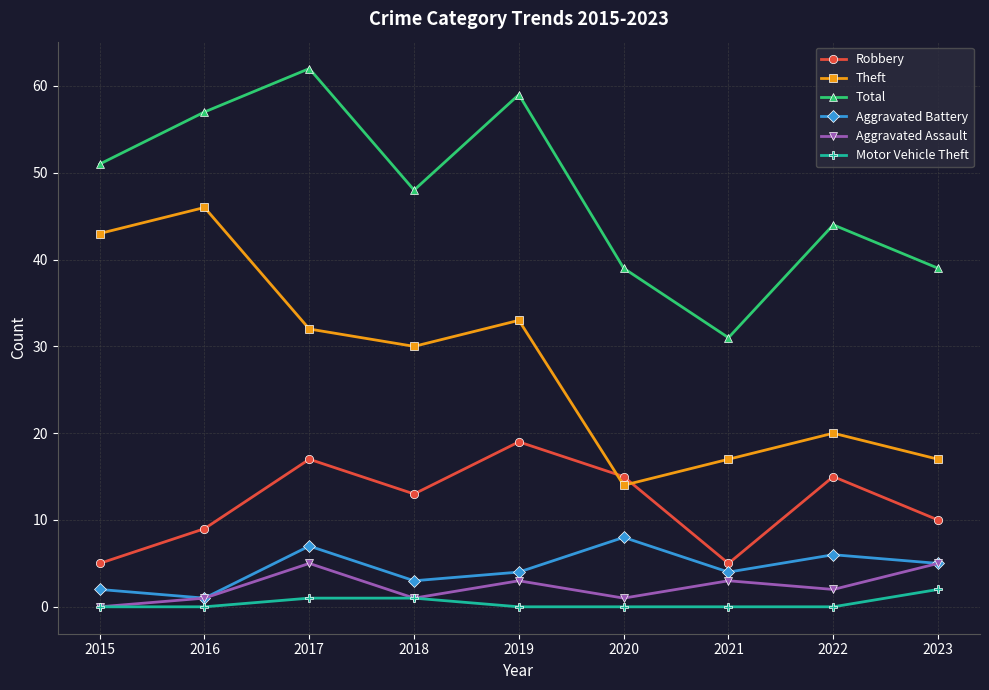

True or false: Aggravated Assault has a value of 1 at 2016.

True